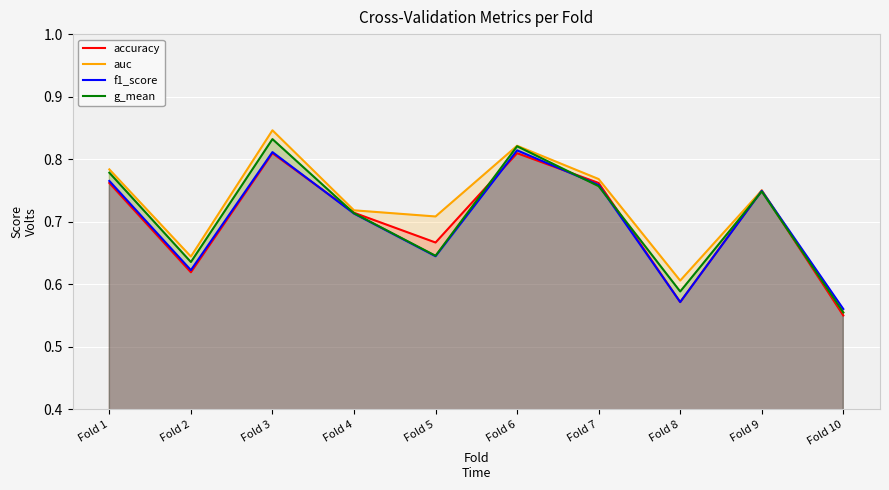

The value of g_mean at Fold 2 is 0.9. True or false?

False